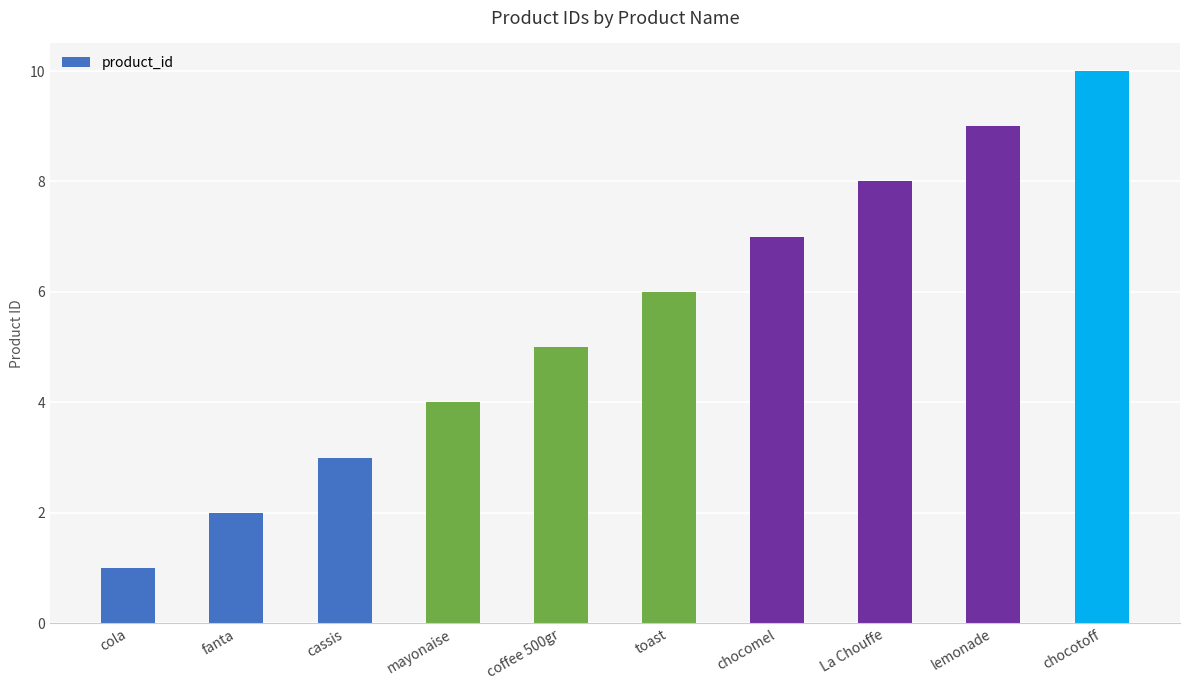

At which label is the value closest to 5?

coffee 500gr